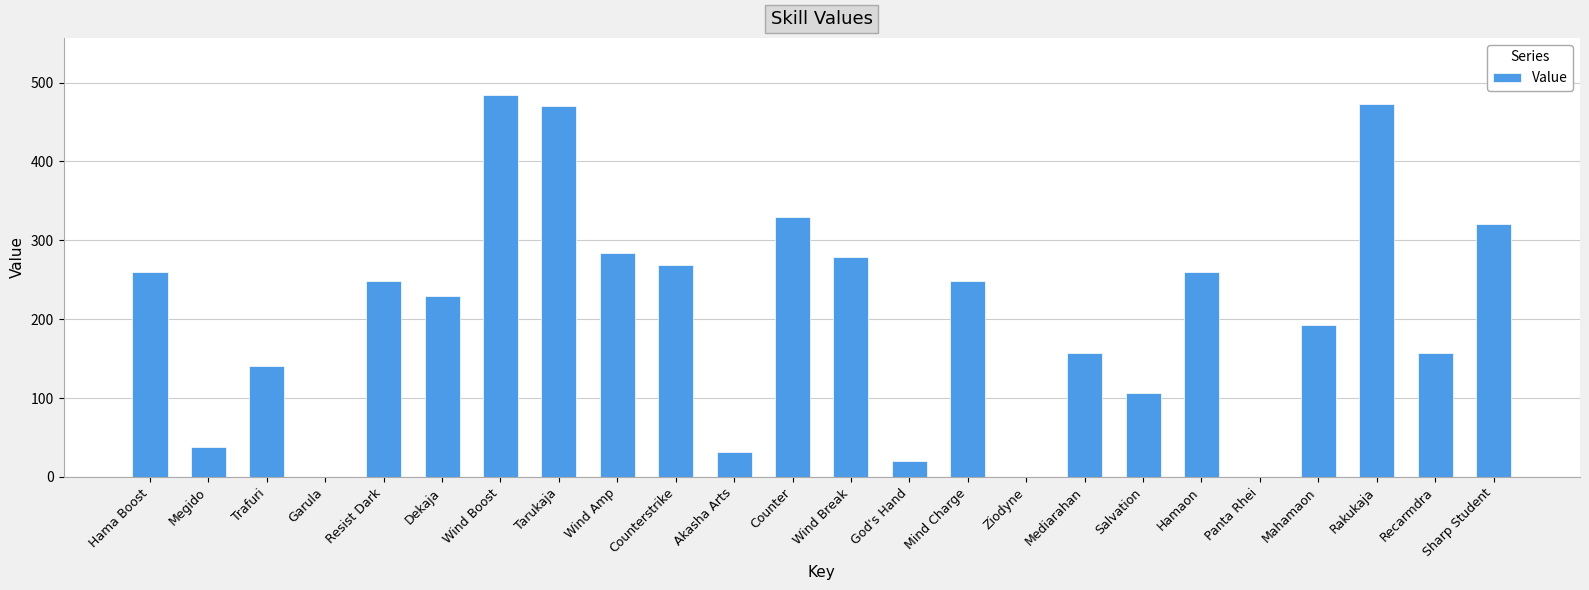

The value at Hama Boost is 260. True or false?

True